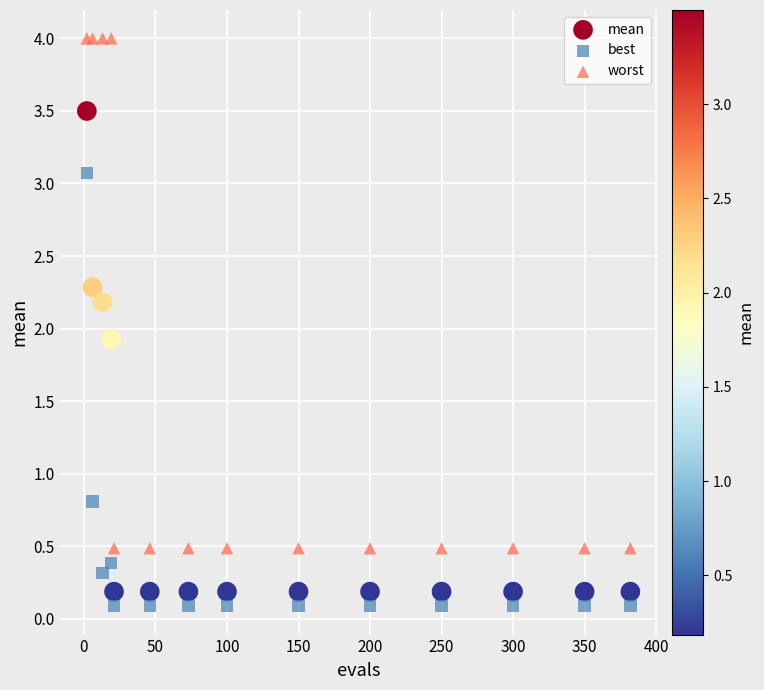

Which series contains the highest Y value?

worst